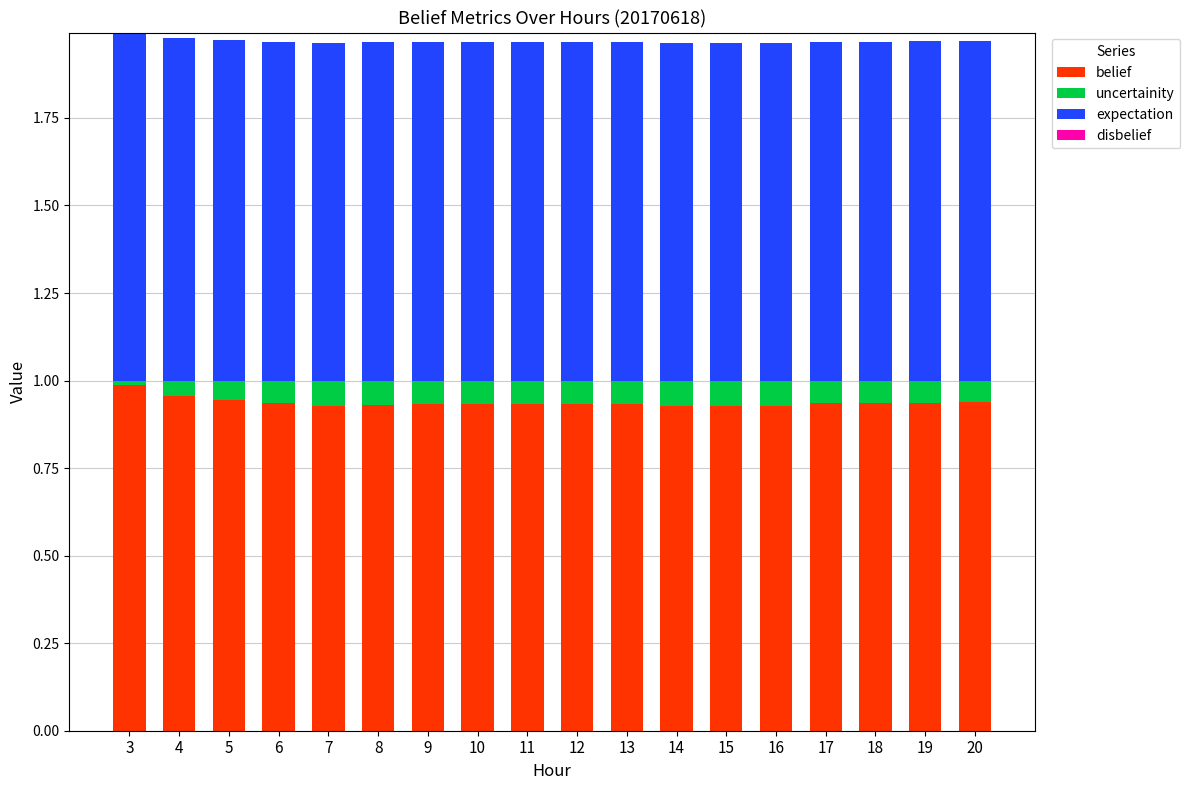

What is the total value across all series at 4?

2.0